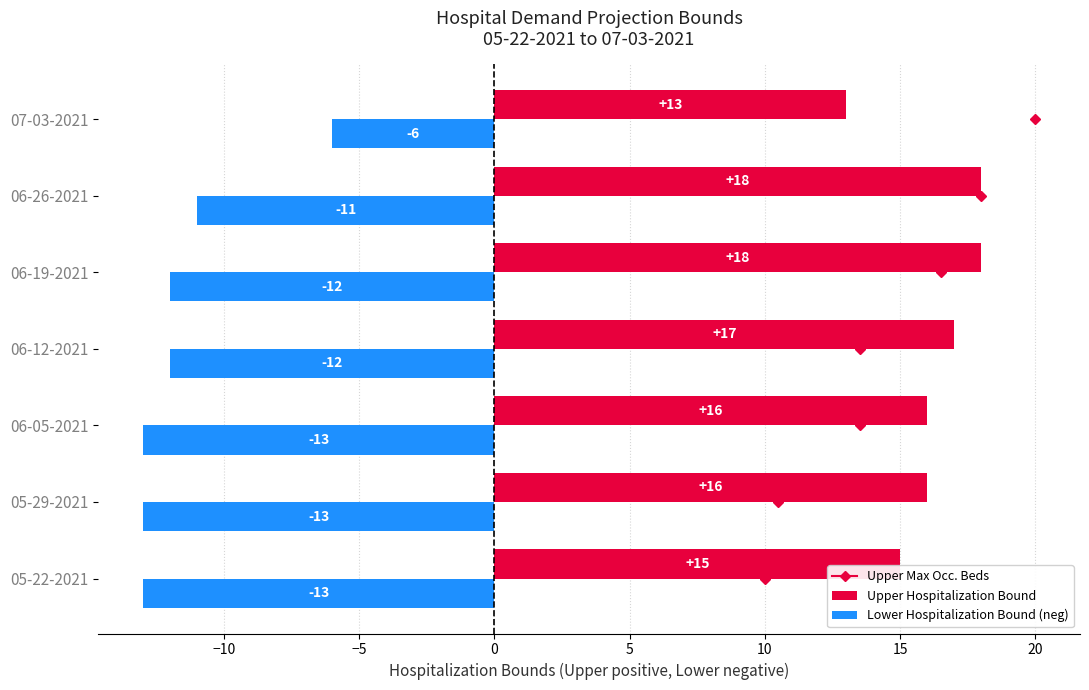

What is the sum of the Lower Hospitalization Bound (neg) values at 05-29-2021 and 07-03-2021?

-19